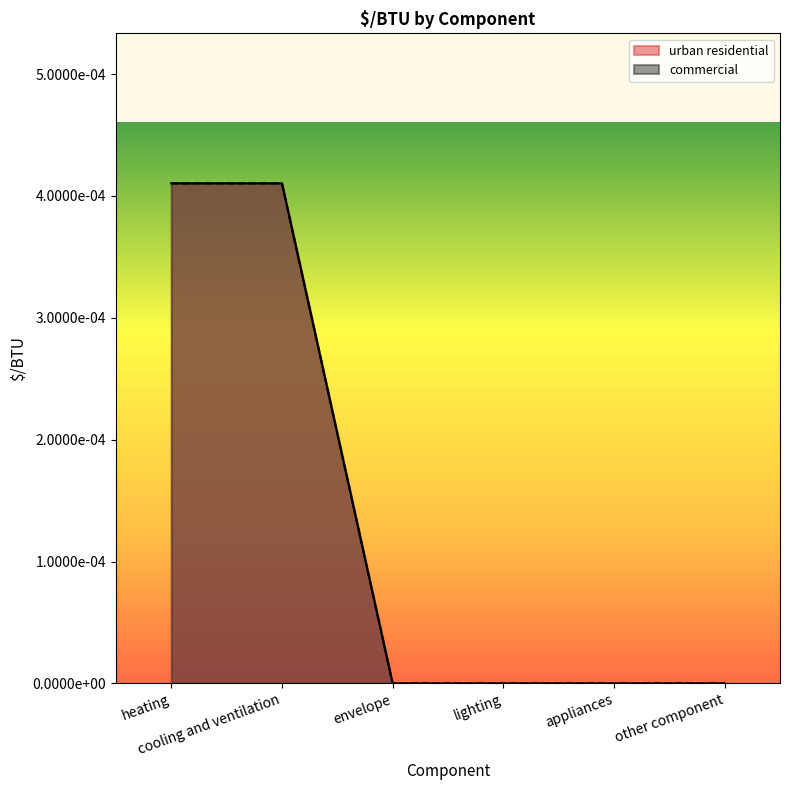

True or false: commercial and urban residential cross at least once.

False